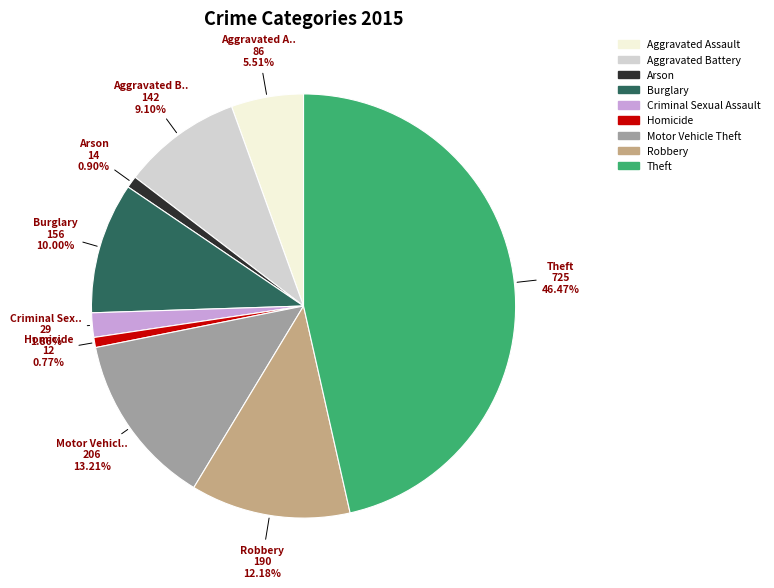

How many slices are in this pie chart?

9